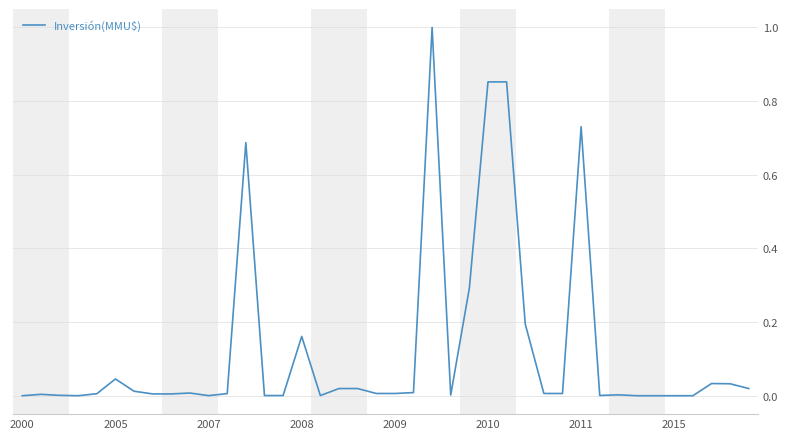

What is the greatest value displayed?

1.0